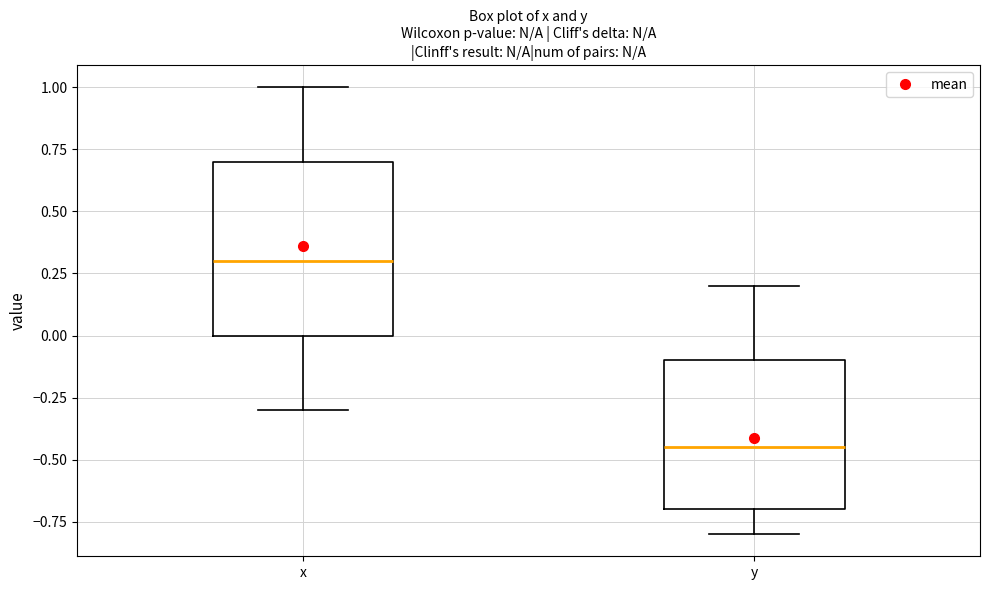

Where does the lower whisker of the box for x end on the y-axis? The values are not printed on the chart, so give them approximately, as read against the axis.

-0.30